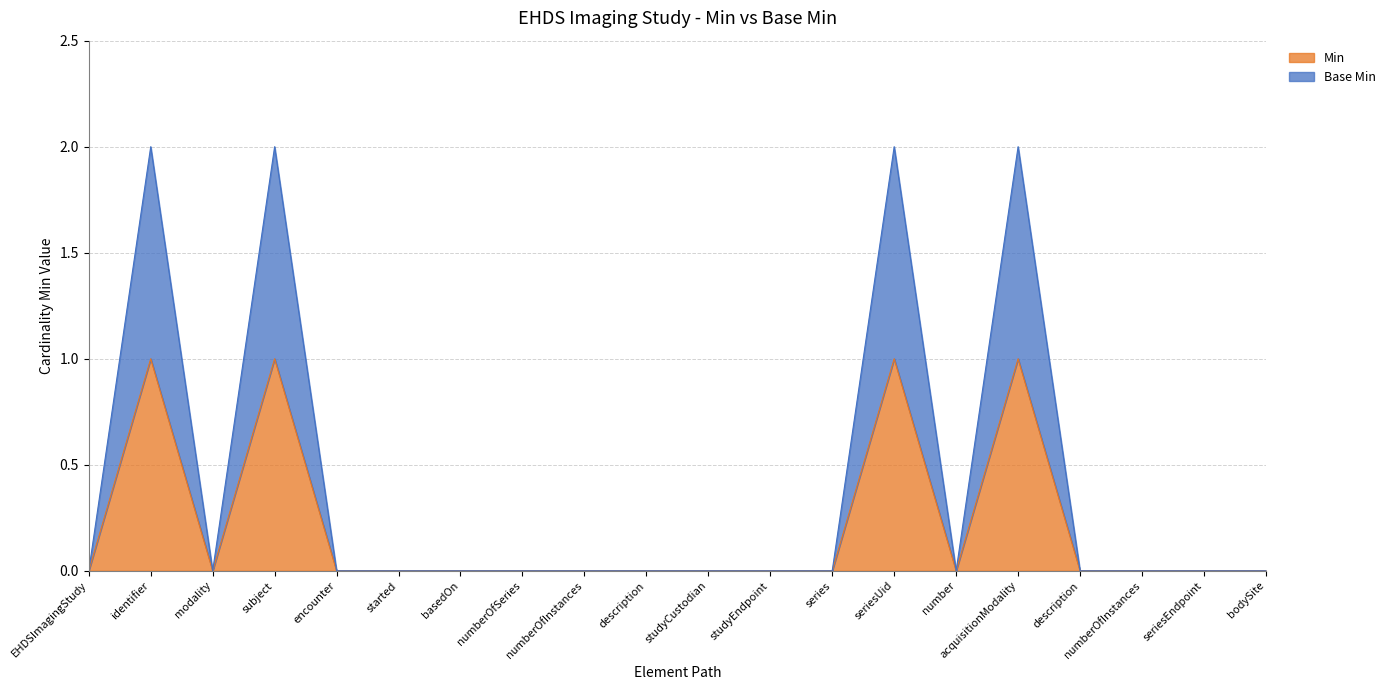

What is the maximum value for Min?

1